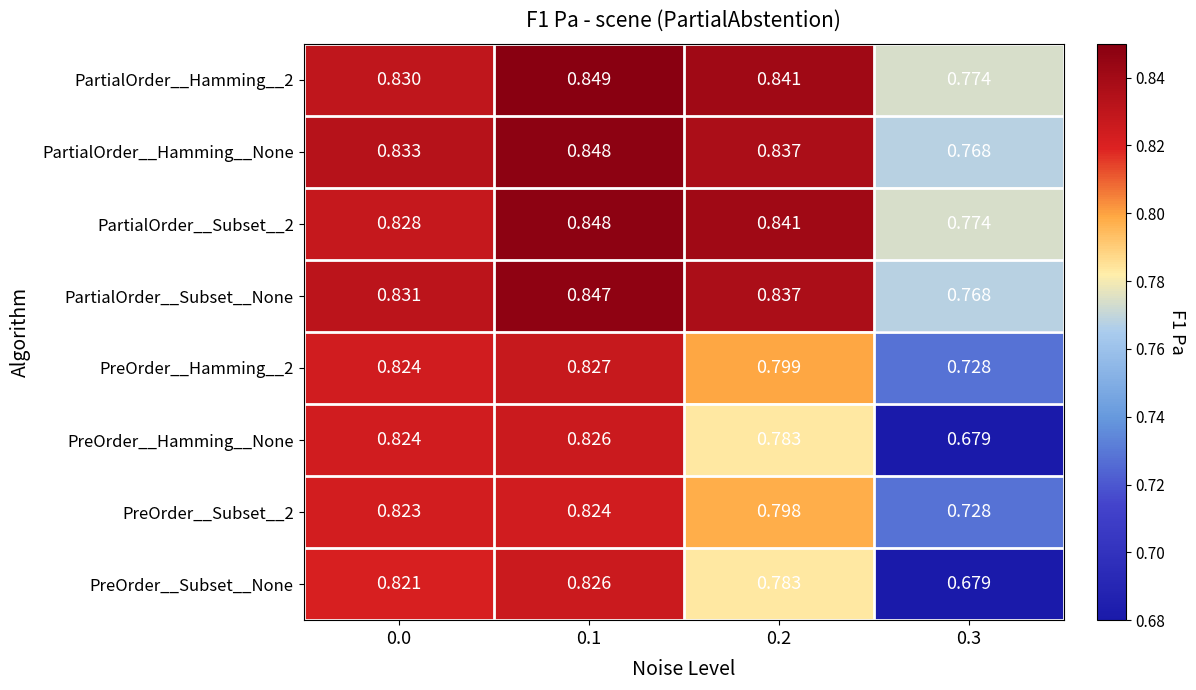

Is the value of PreOrder__Subset__2 at 0.1 greater than the value of PreOrder__Subset__None at 0.2?

Yes